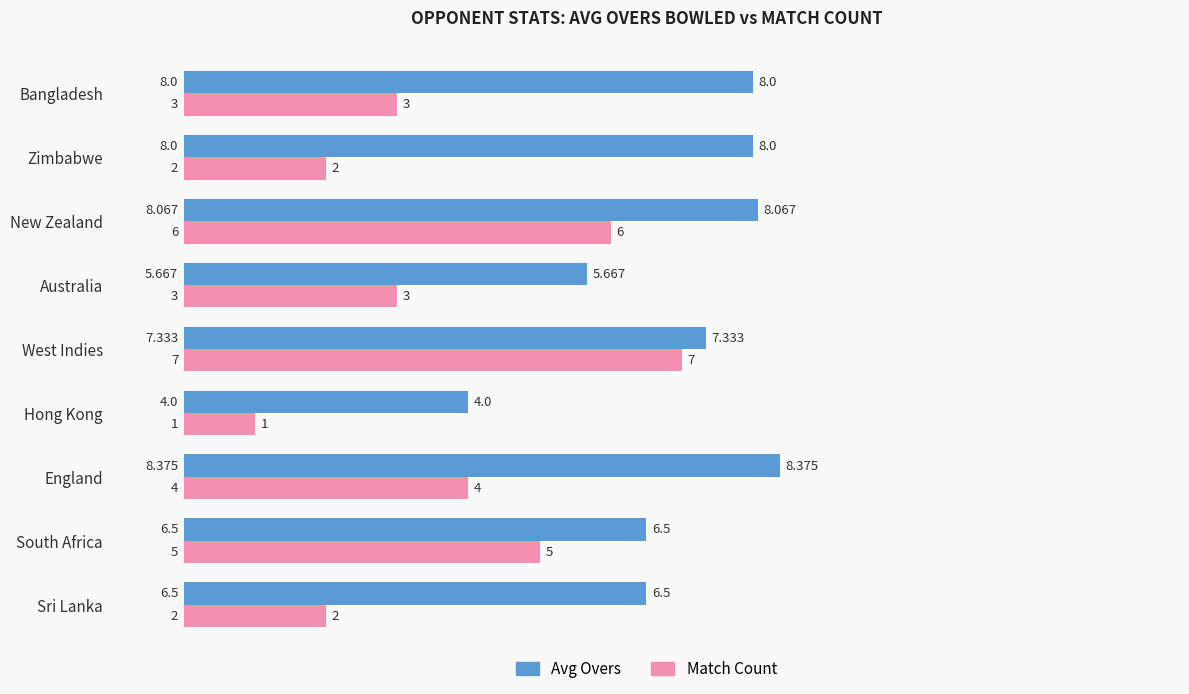

Is the value of Match Count at New Zealand greater than the value of Avg Overs at Australia?

Yes